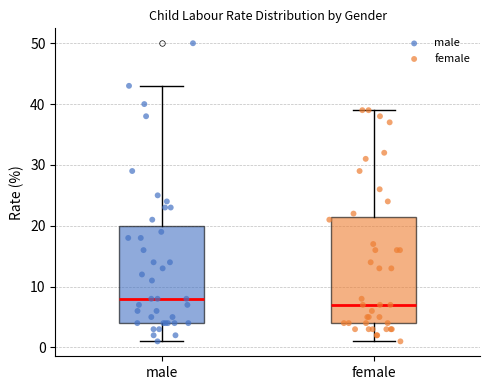

Where is the lower edge of the box for male on the y-axis? The values are not printed on the chart, so give them approximately, as read against the axis.

4